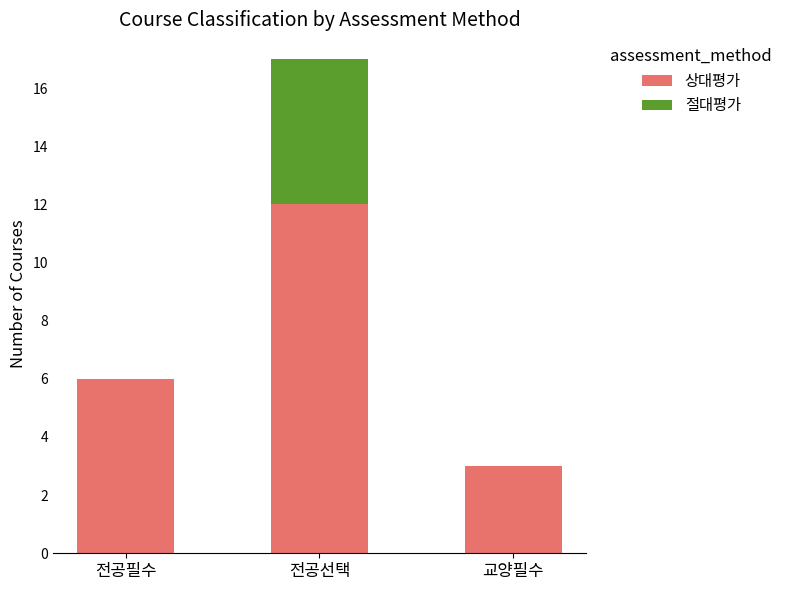

Does the chart contain stacked bars?

Yes